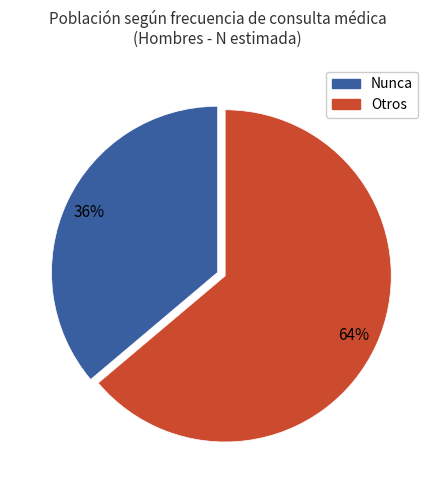

To the nearest percent, what is the average slice percentage?

50%